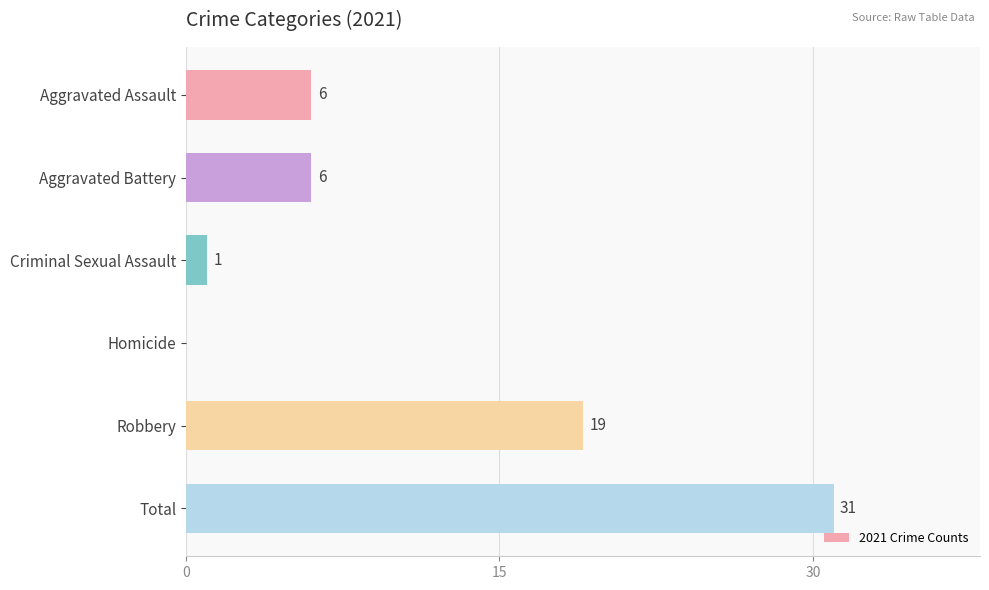

At which label is the value closest to 15?

Robbery